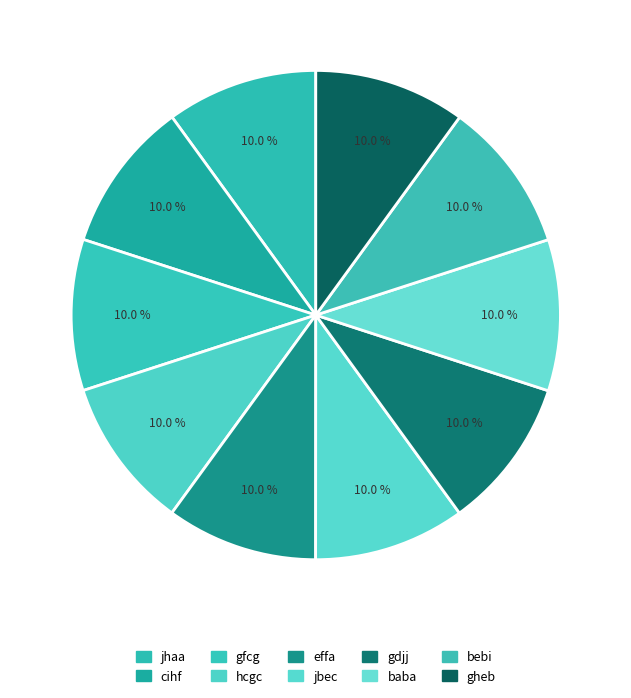

How many segments does this pie chart have?

10